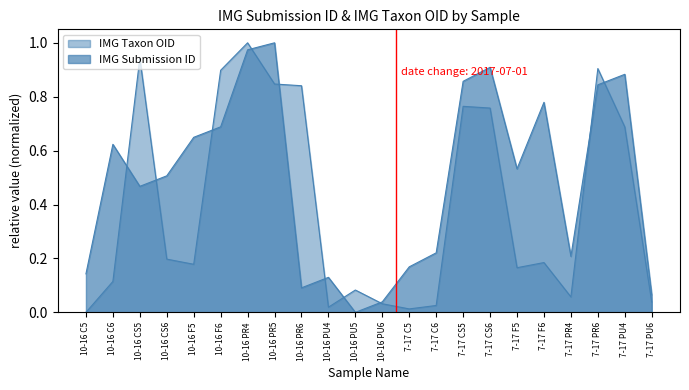

What is the label of the 7th point from the left?

10-16 PR4